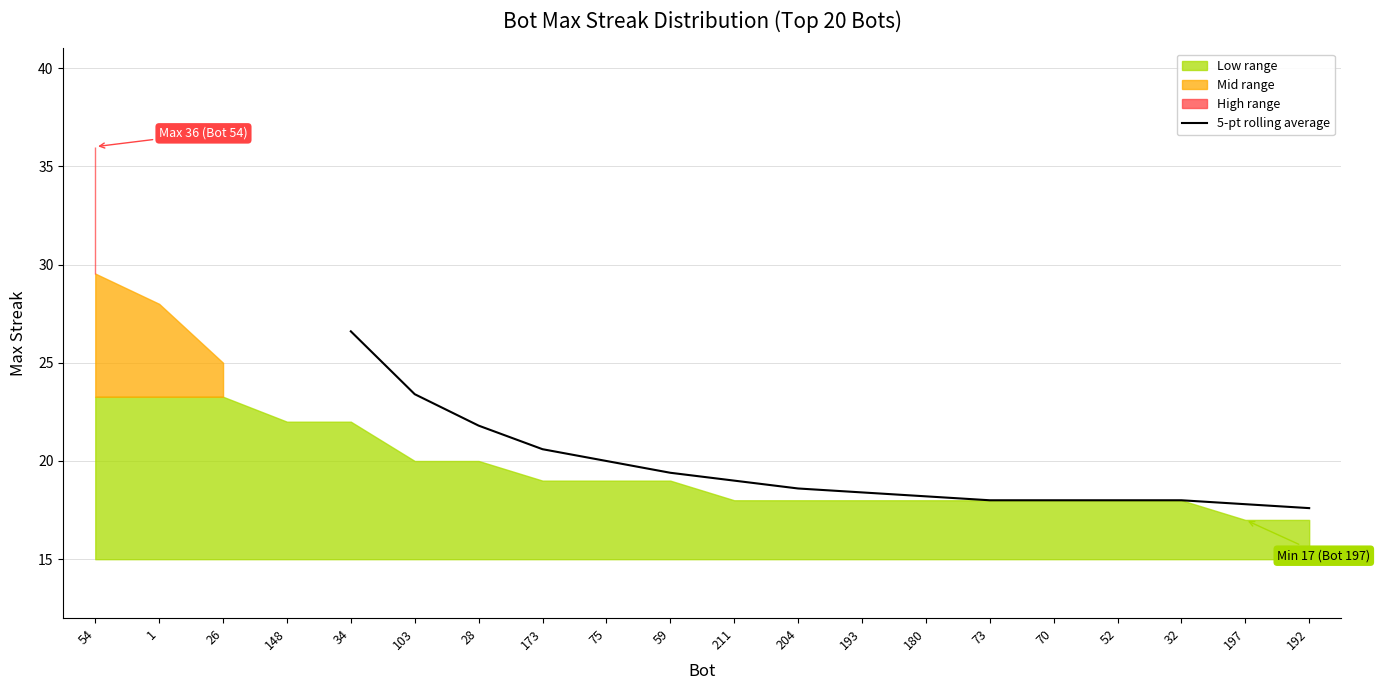

Does the chart display data point markers on the line(s)?

No